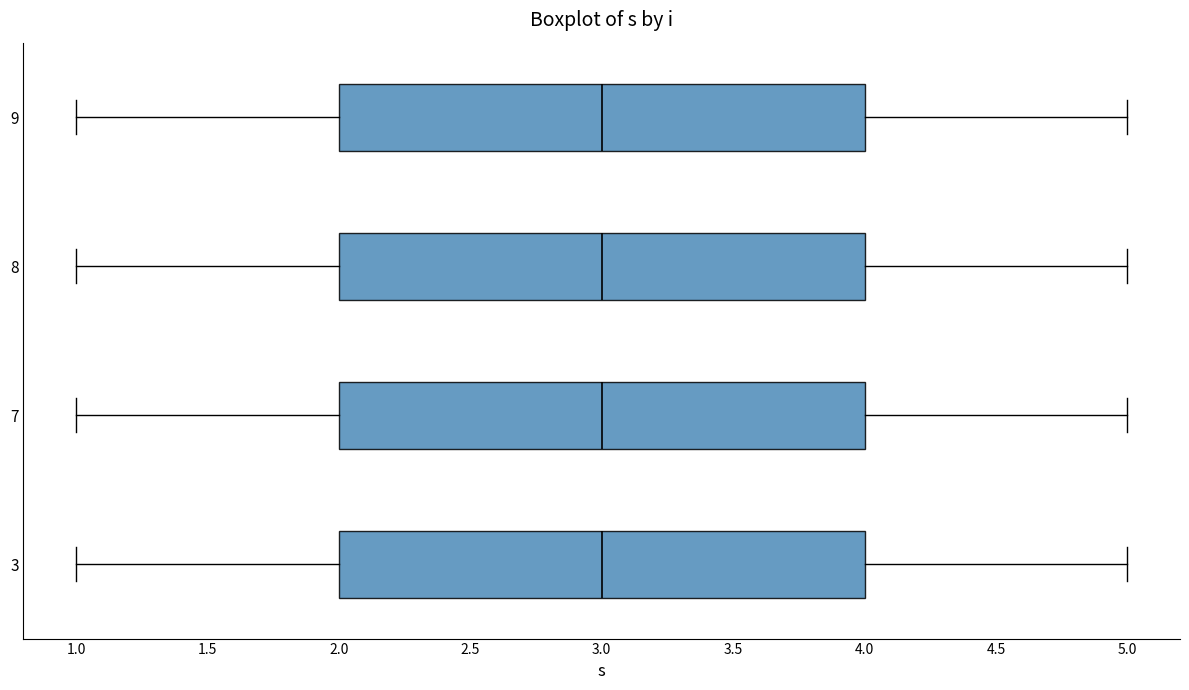

Where is the right edge of the box at y = 3 on the x-axis? The values are not printed on the chart, so give them approximately, as read against the axis.

4